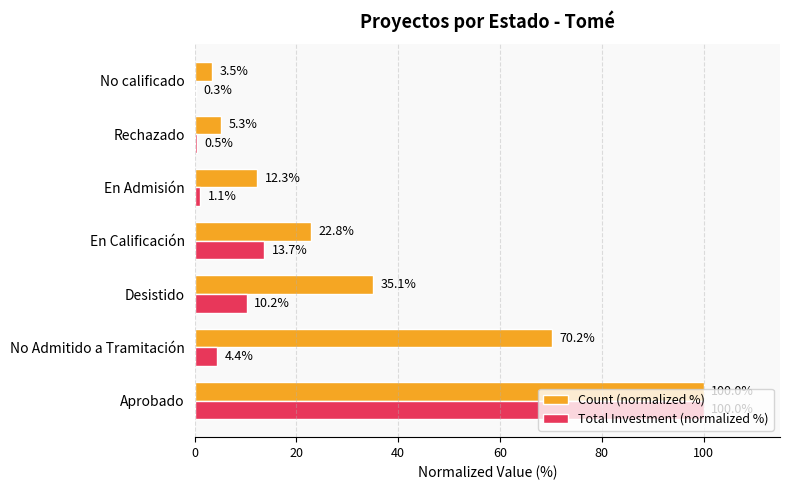

Between Aprobado and En Admisión, which series saw the biggest shift?

Total Investment (normalized %)